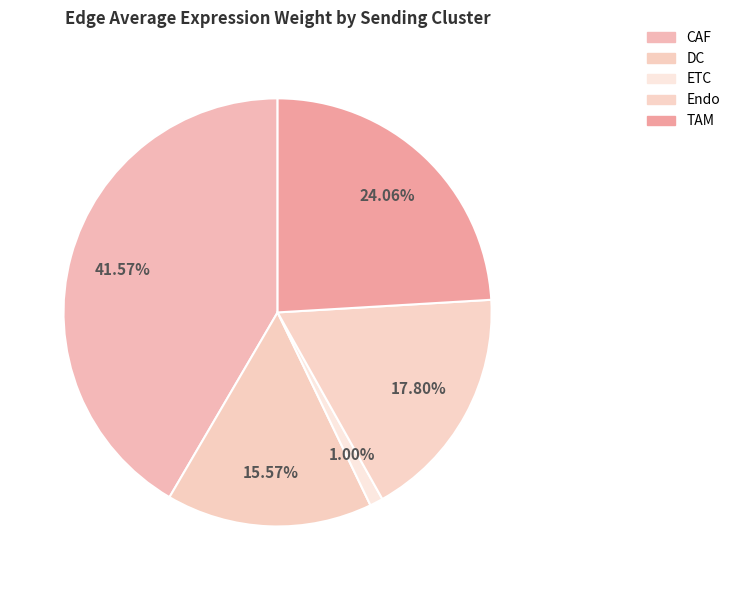

To the nearest percent, what is the average slice percentage?

20%